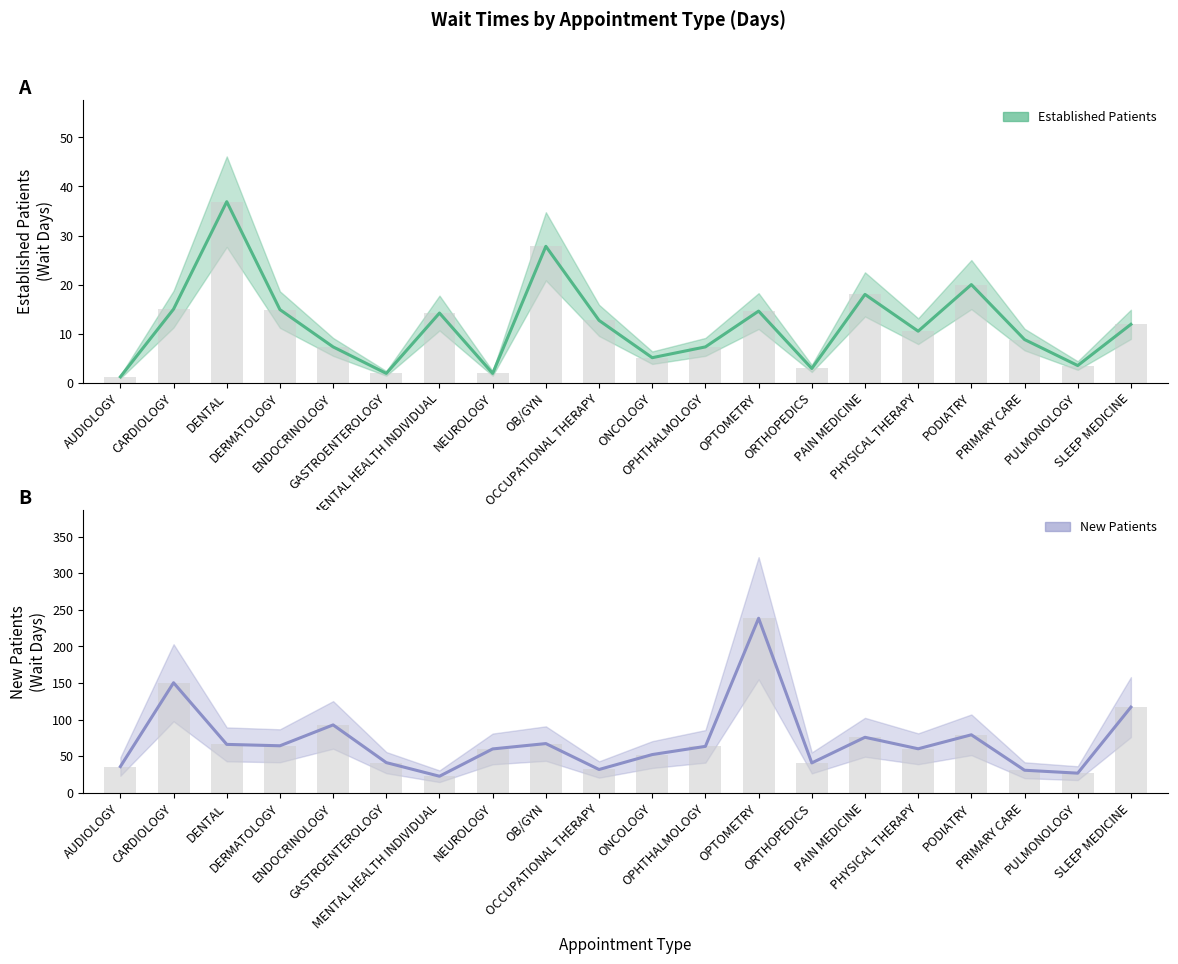

Reading right to left, extract all data points from this chart.

EstablishedPatients: 11.9	3.5	8.8	20.0	10.5	18.0	2.9	14.6	7.3	5.1	12.7	27.8	1.9	14.2	1.9	7.3	14.9	36.9	15.0	1.2
NewPatients: 117.1	26.9	30.9	79.3	60.2	75.9	40.9	238.5	63.5	52.3	31.9	67.3	60.0	22.7	41.3	92.8	64.3	66.2	150.4	35.9